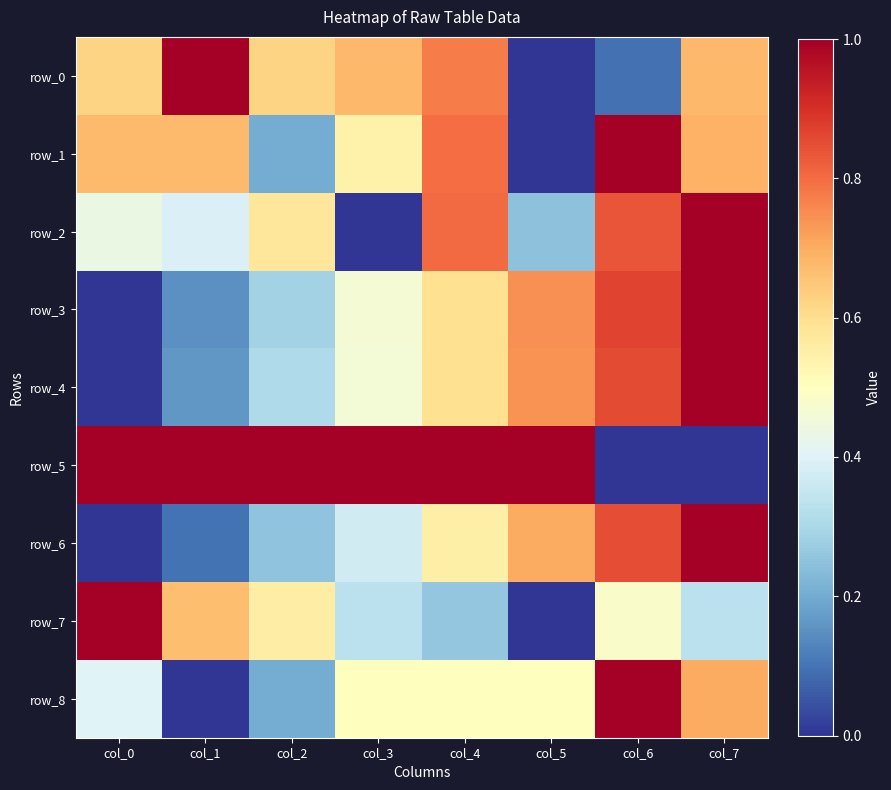

What is the difference between the maximum and minimum values in the row_3 series?

1.0